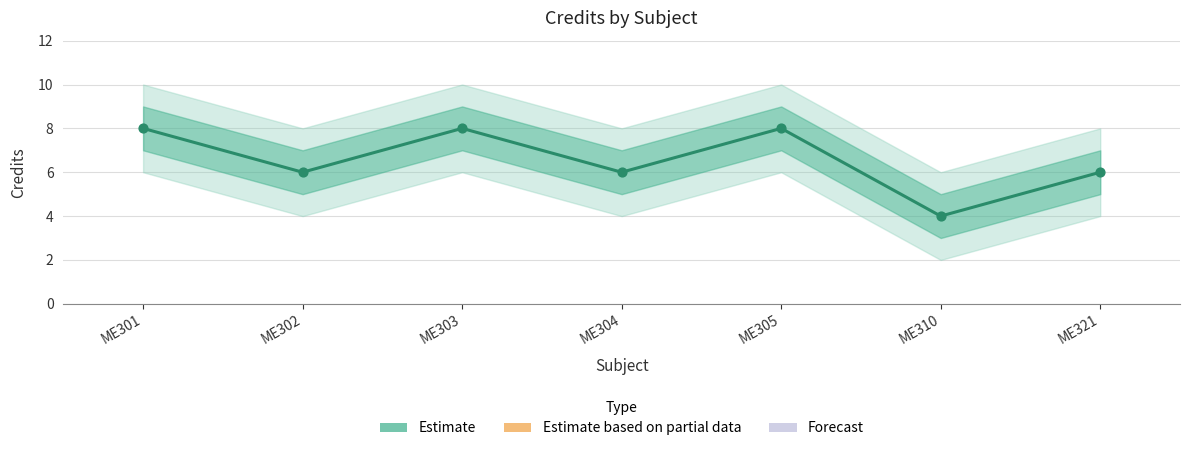

What is the change in value from ME303 to ME321?

-2